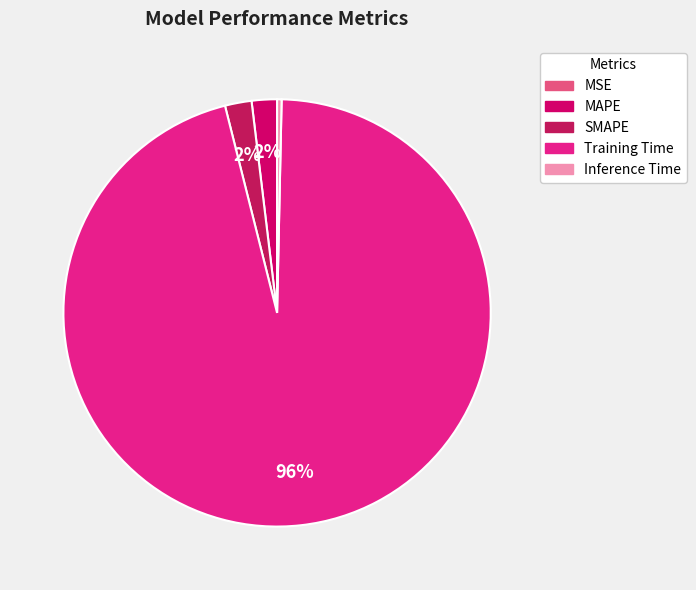

Which has a higher value, Training Time or MAPE?

Training Time